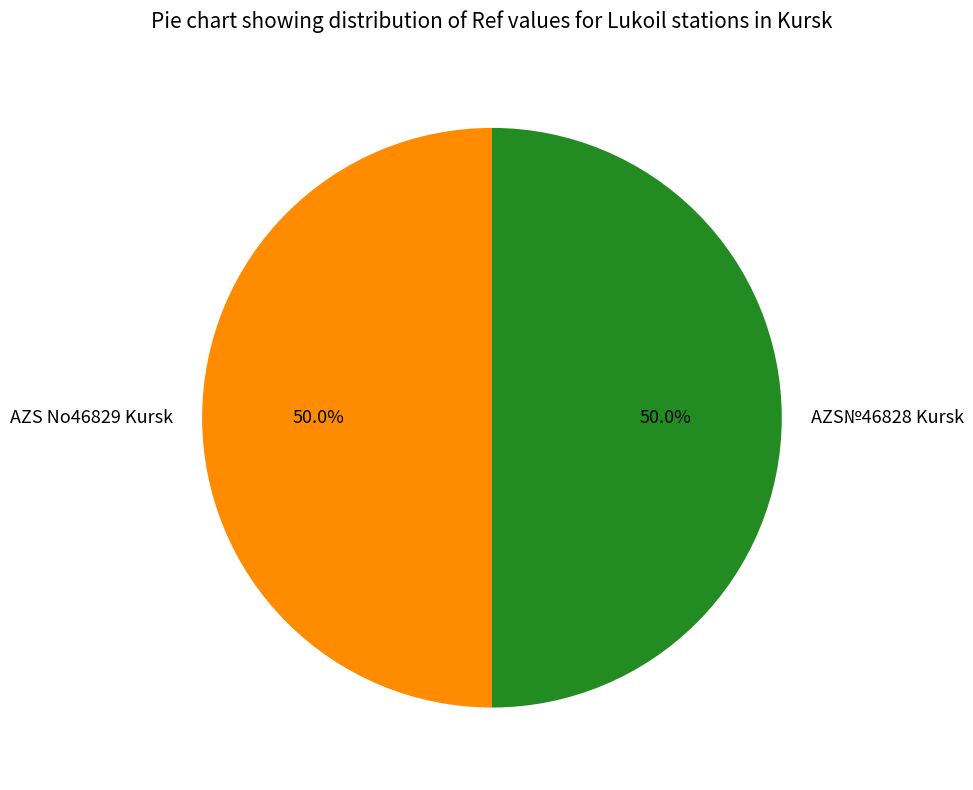

How many slices are in this pie chart?

2